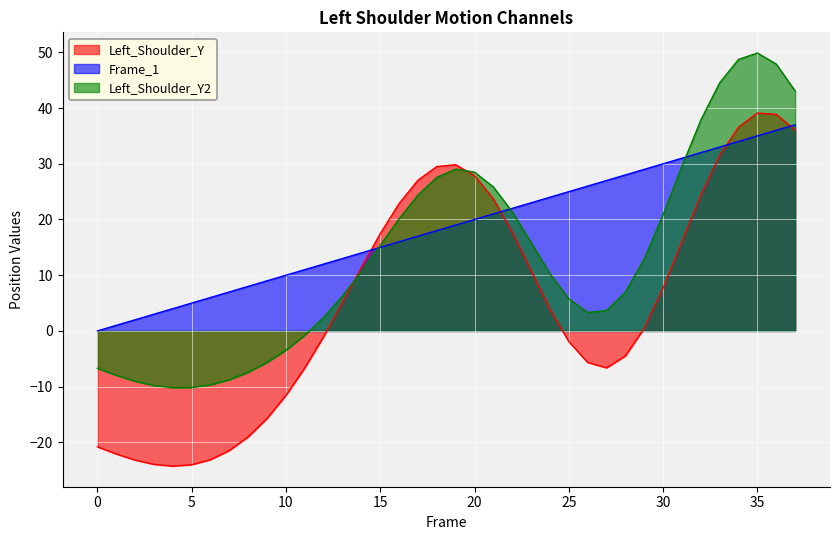

Is it true that Frame_1 equals 13.0 at 13?

True